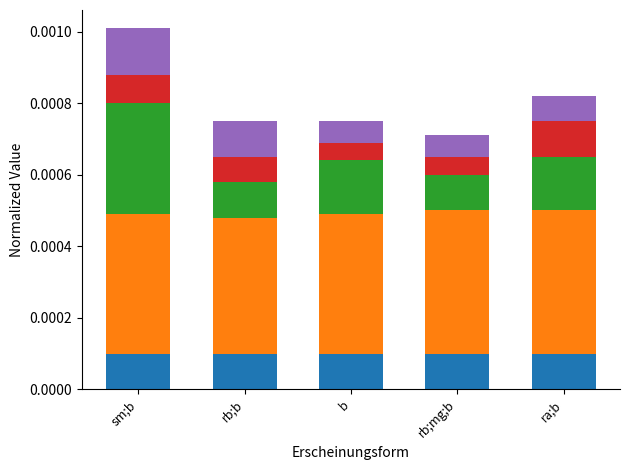

At which category is the sum across all series the highest?

sm;b